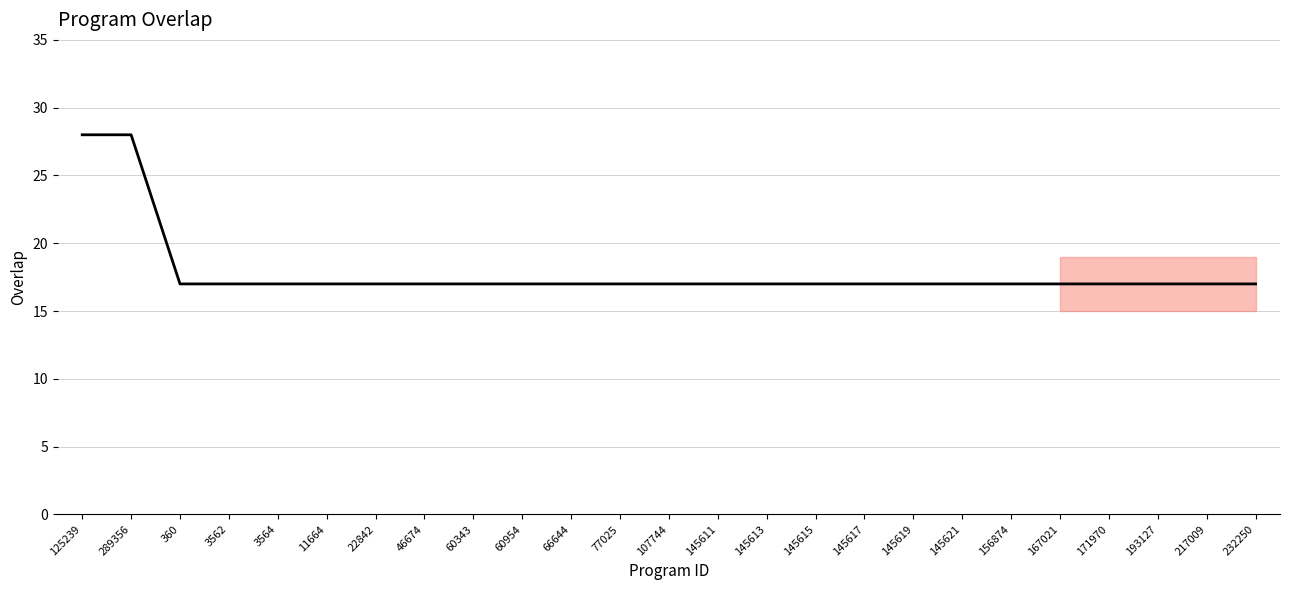

What is the minimum value shown in the chart?

17